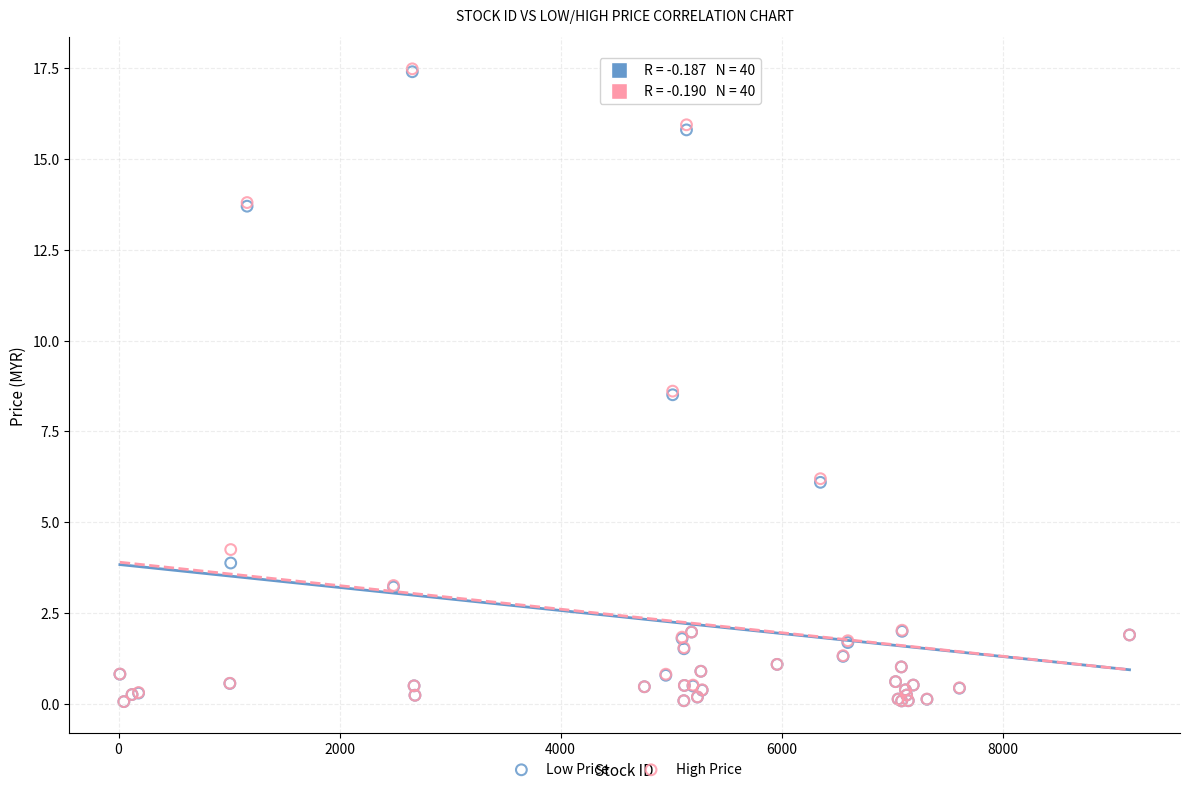

Which series has the largest Y range (max minus min)?

High Price